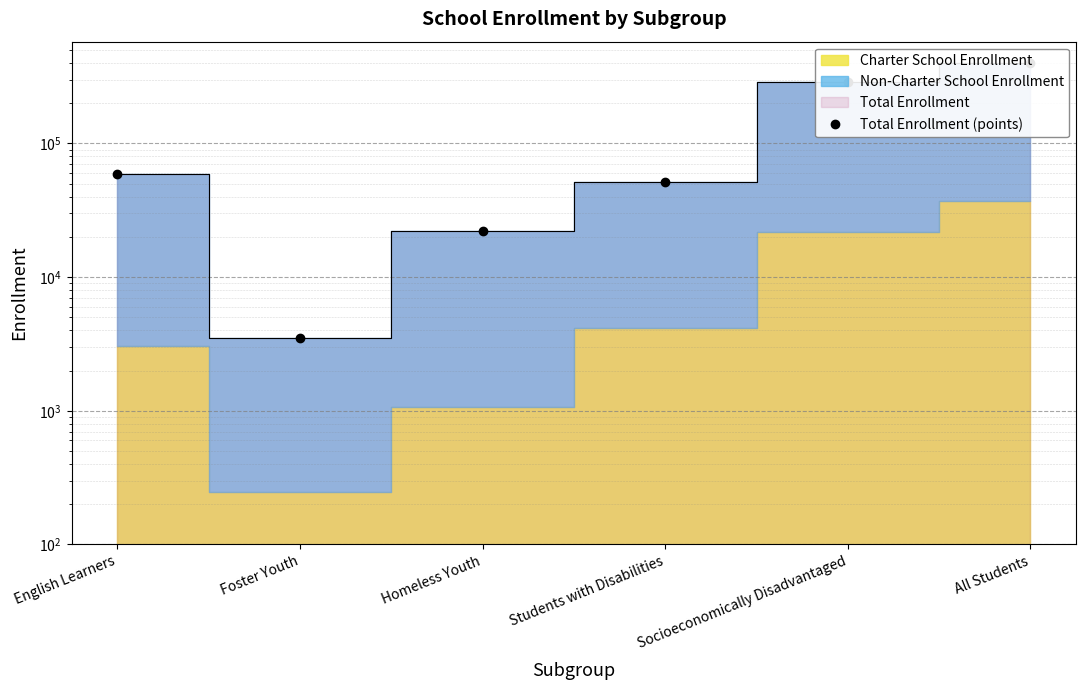

What is the change in value from English Learners to Socioeconomically Disadvantaged?

+229170